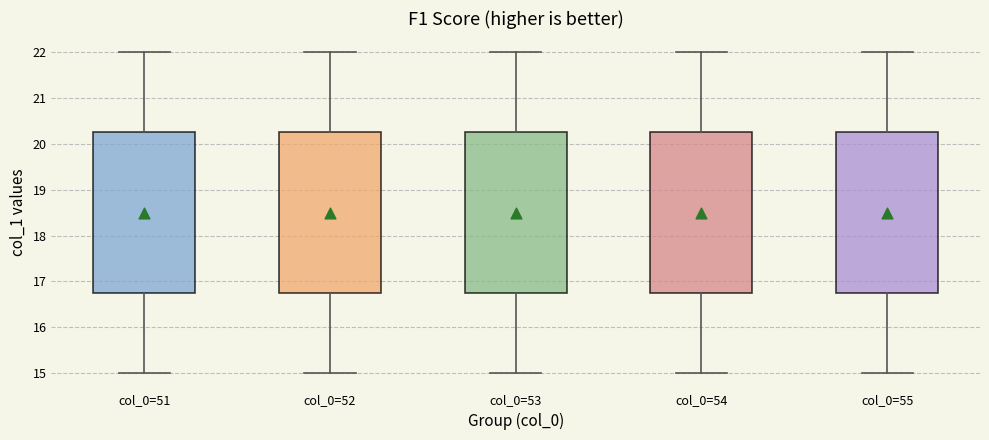

Reading left to right, transcribe this box plot: for each box, give where its median line is, the range the box spans, and where its two whiskers end, as read against the y-axis. The values are not printed on the chart, so give them approximately, as read against the axis.

col_0=51: median 18.5, box 16.8 to 20.3, whiskers 15.0 to 22.0
col_0=52: median 18.5, box 16.8 to 20.3, whiskers 15.0 to 22.0
col_0=53: median 18.5, box 16.8 to 20.3, whiskers 15.0 to 22.0
col_0=54: median 18.5, box 16.8 to 20.3, whiskers 15.0 to 22.0
col_0=55: median 18.5, box 16.8 to 20.3, whiskers 15.0 to 22.0